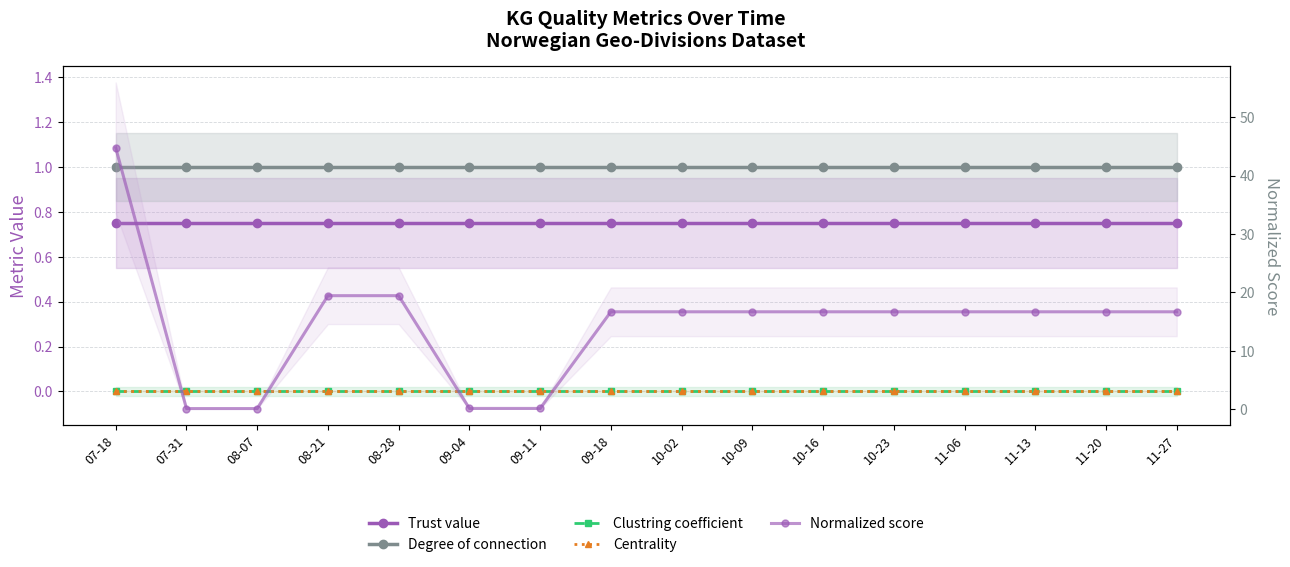

True or false: Clustring coefficient and Trust value cross at least once.

False